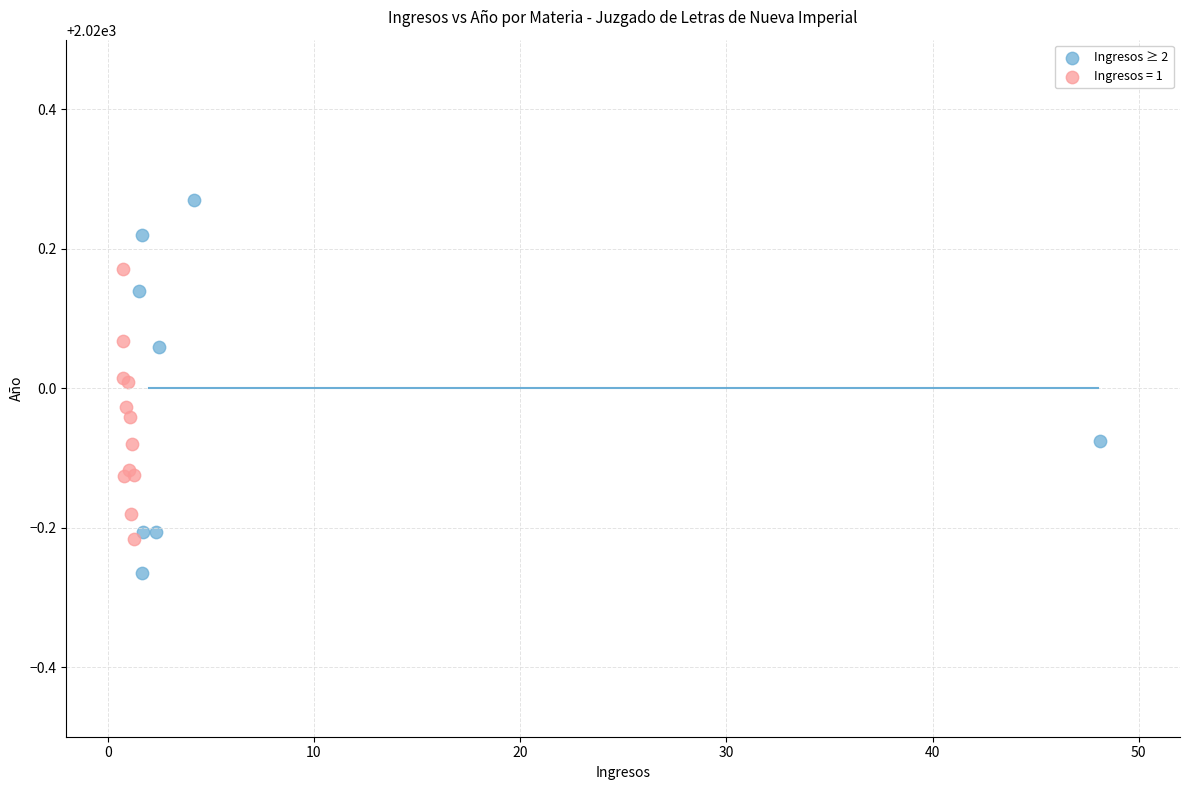

Which series contains the lowest Y value?

Ingresos ≥ 2